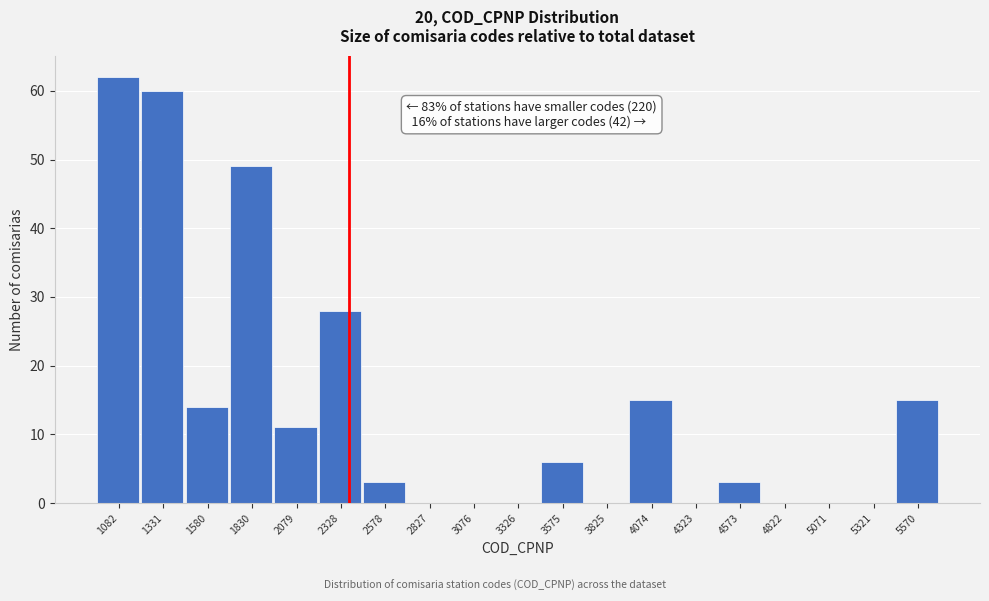

Reading right to left, transcribe all the data shown in this chart.

5570=15	5321=0	5071=0	4822=0	4573=3	4323=0	4074=15	3825=0	3575=6	3326=0	3076=0	2827=0	2578=3	2328=28	2079=11	1830=49	1580=14	1331=60	1082=62